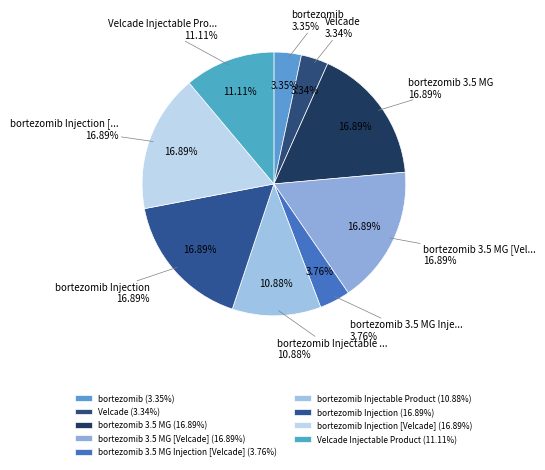

The bortezomib 3.5 MG [Velcade] slice represents 17% of the pie. True or false?

True